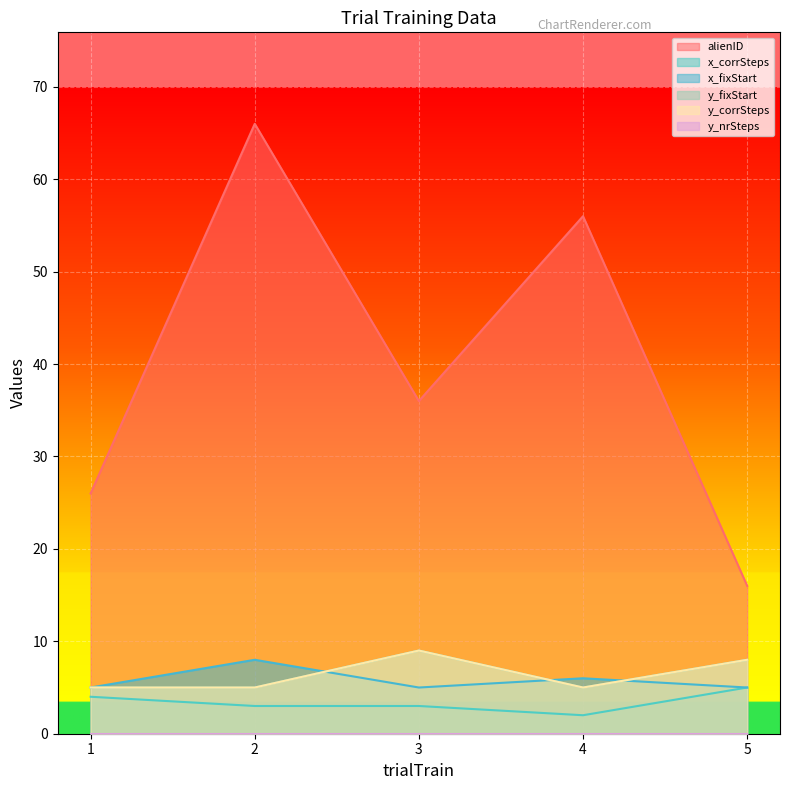

True or false: alienID and x_corrSteps intersect in this chart.

False